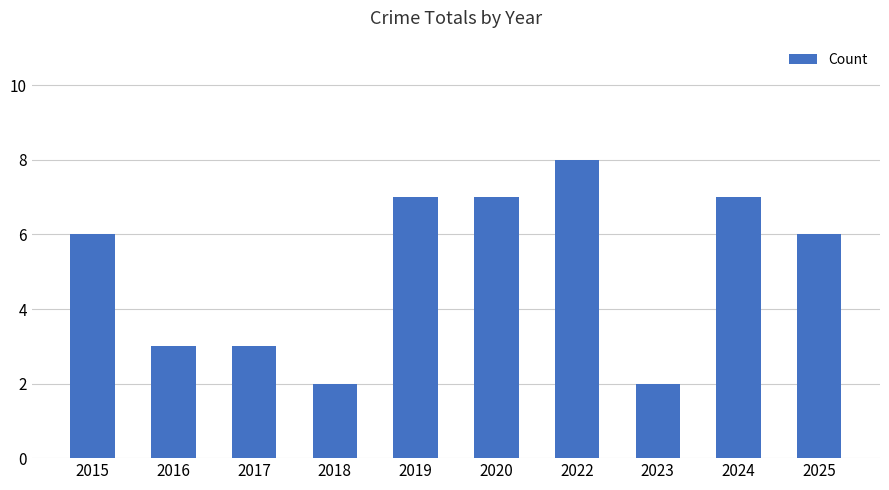

What is the smallest value displayed?

2